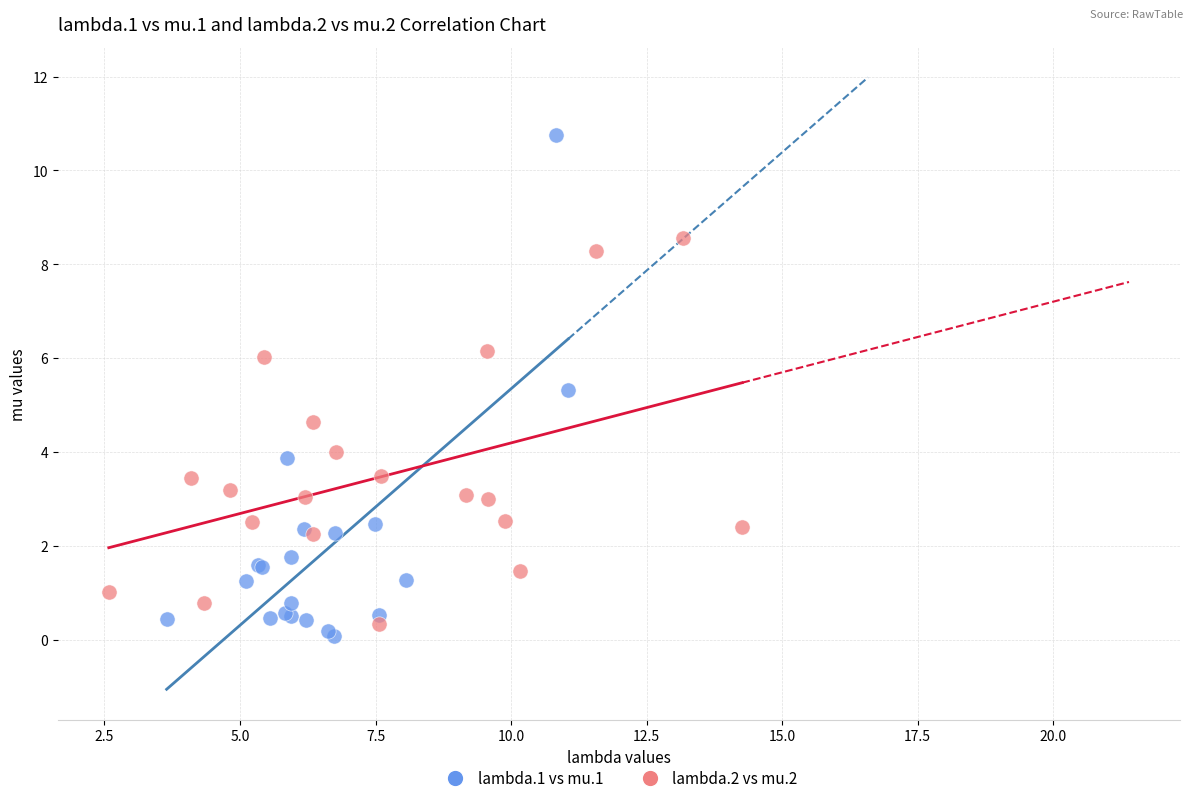

Which series contains the highest Y value?

lambda.1 vs mu.1